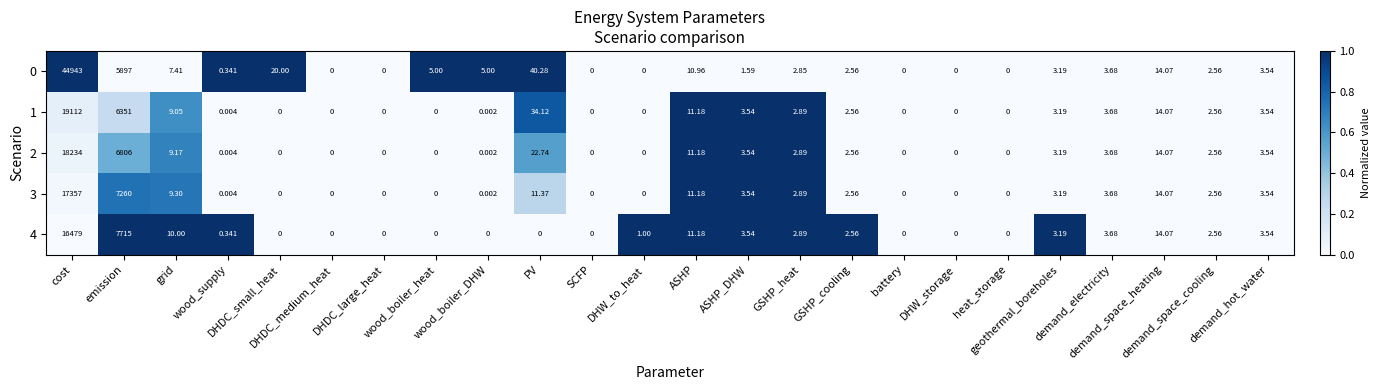

How many distinct data groups are displayed?

5